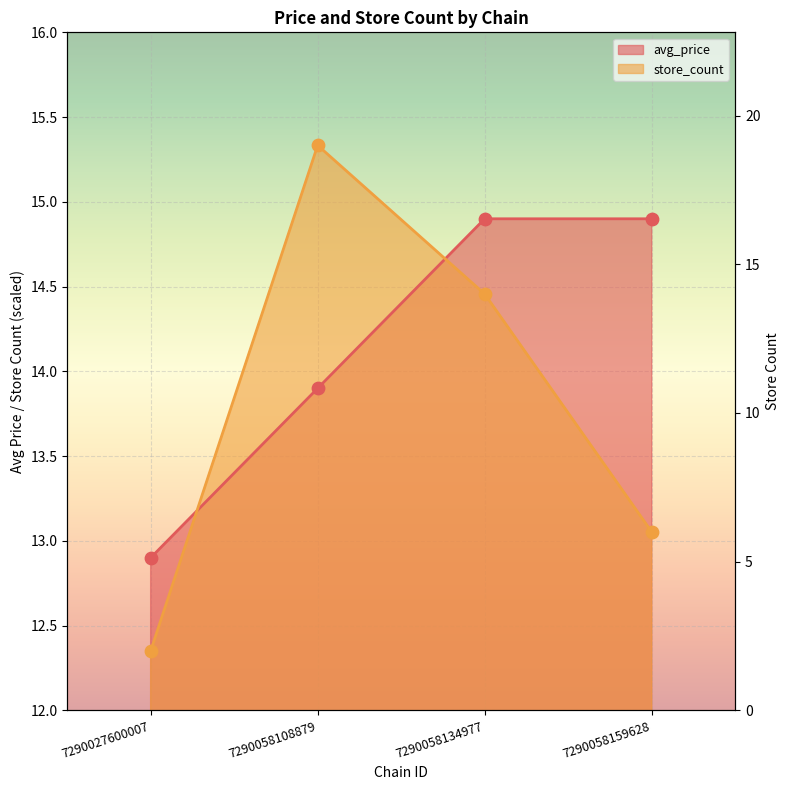

Which series has the widest spread of Y values?

store_count